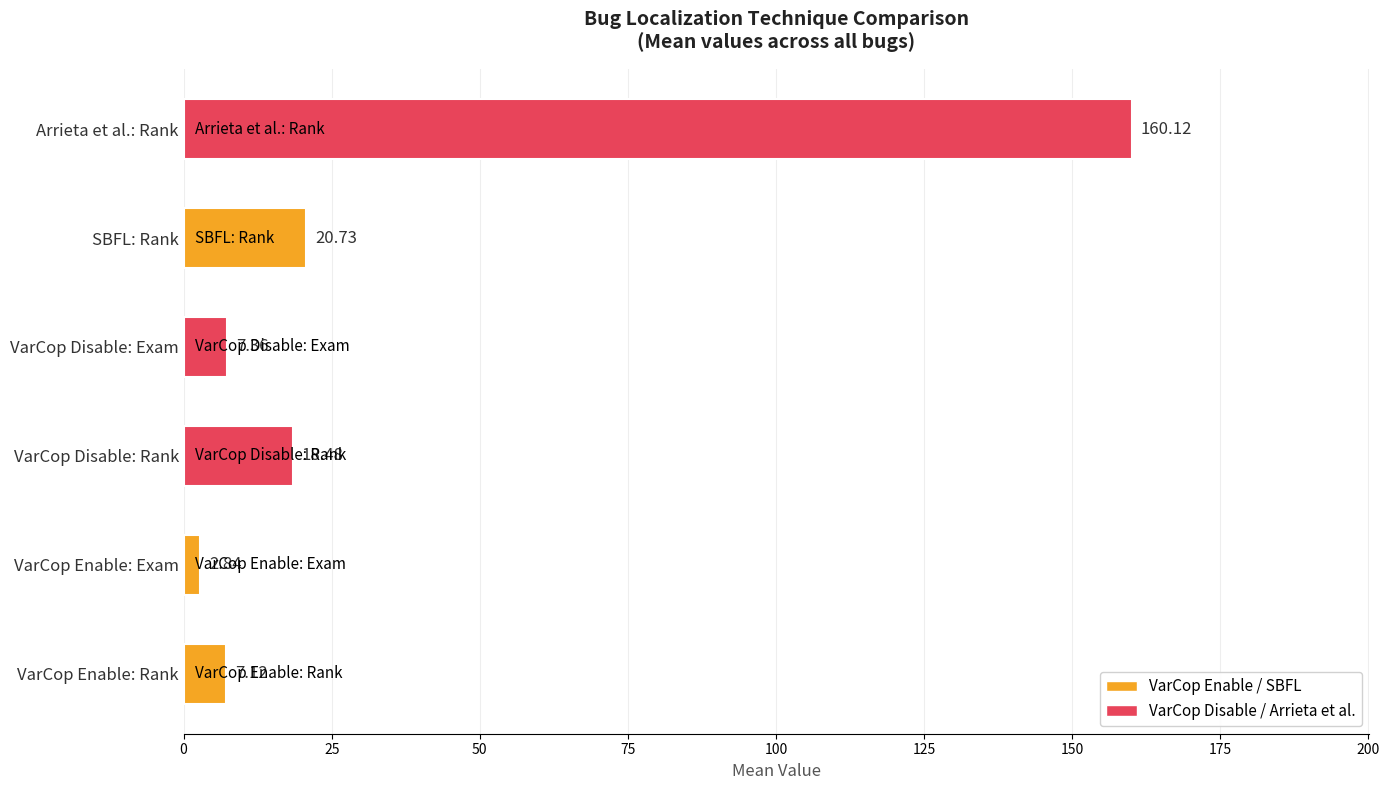

List the labels in order of value, smallest first.

VarCop Enable: Exam, VarCop Enable: Rank, VarCop Disable: Exam, VarCop Disable: Rank, SBFL: Rank, Arrieta et al.: Rank